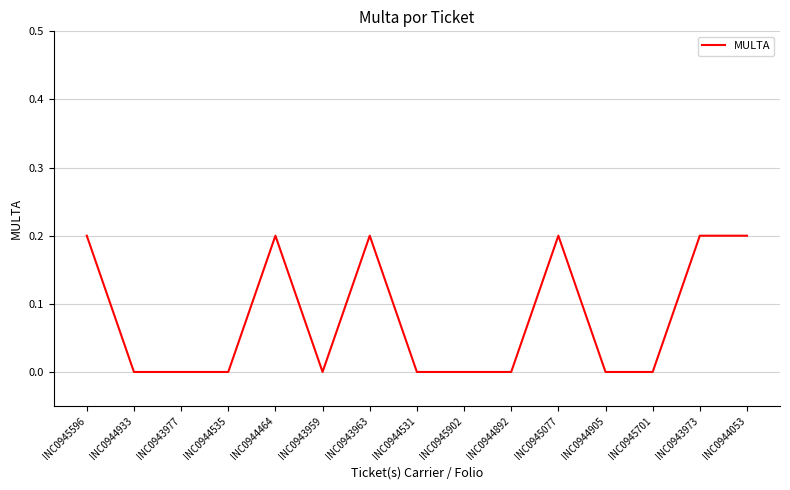

How many lines are shown in the chart?

1